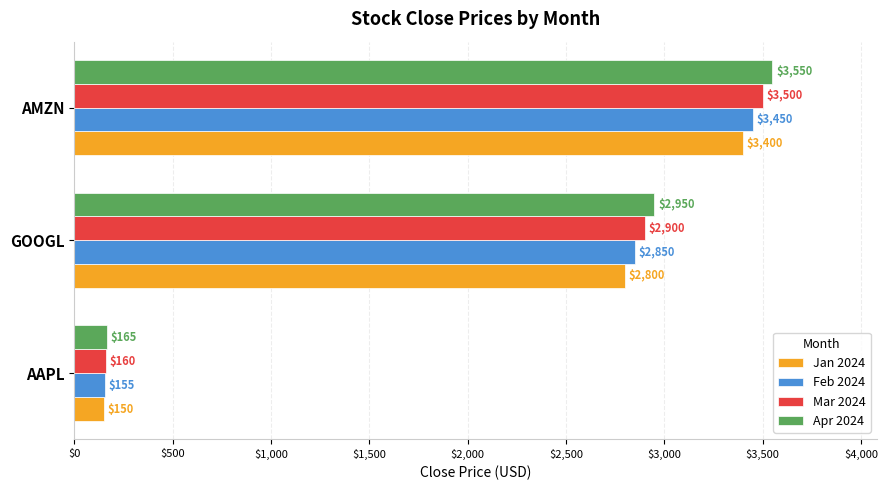

What is the difference between the Feb 2024 values at AMZN and AAPL?

3295